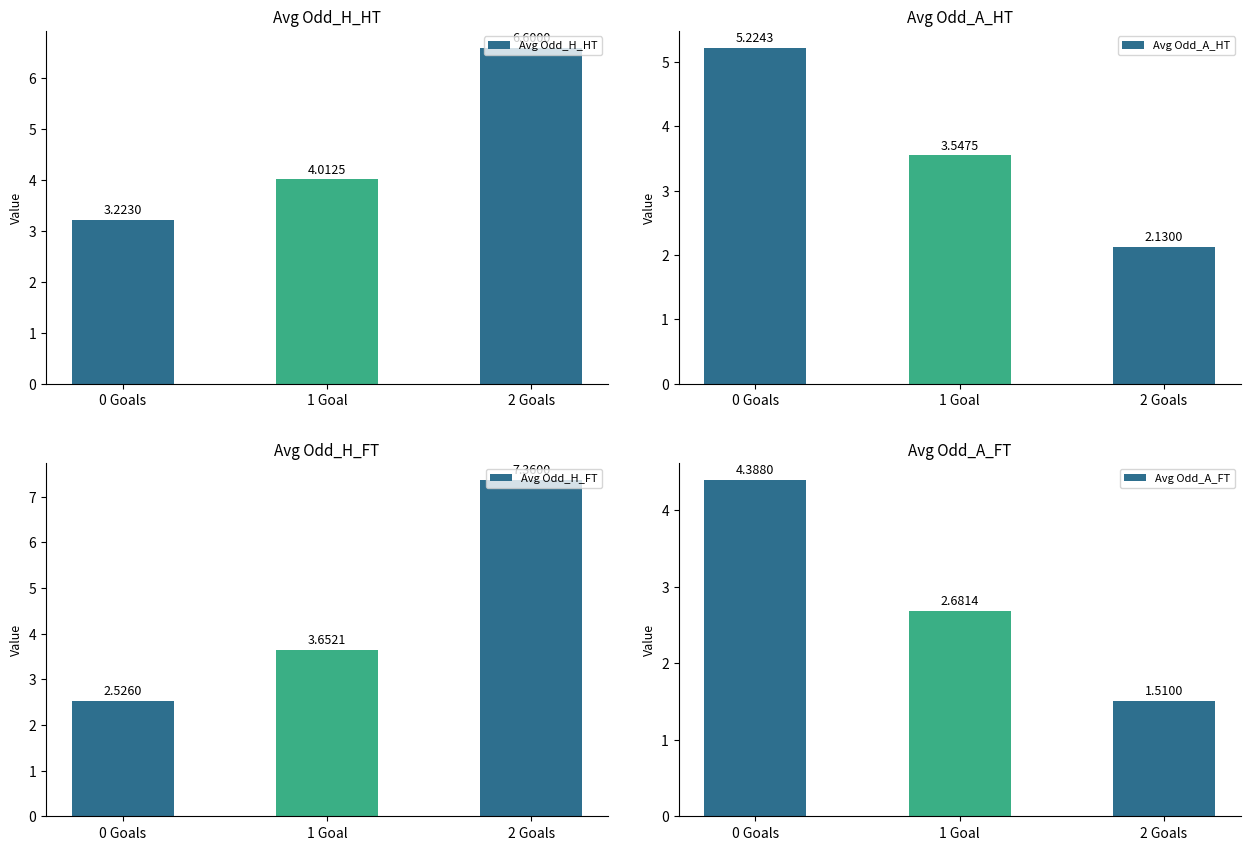

At how many categories does at least one series exceed 2?

3